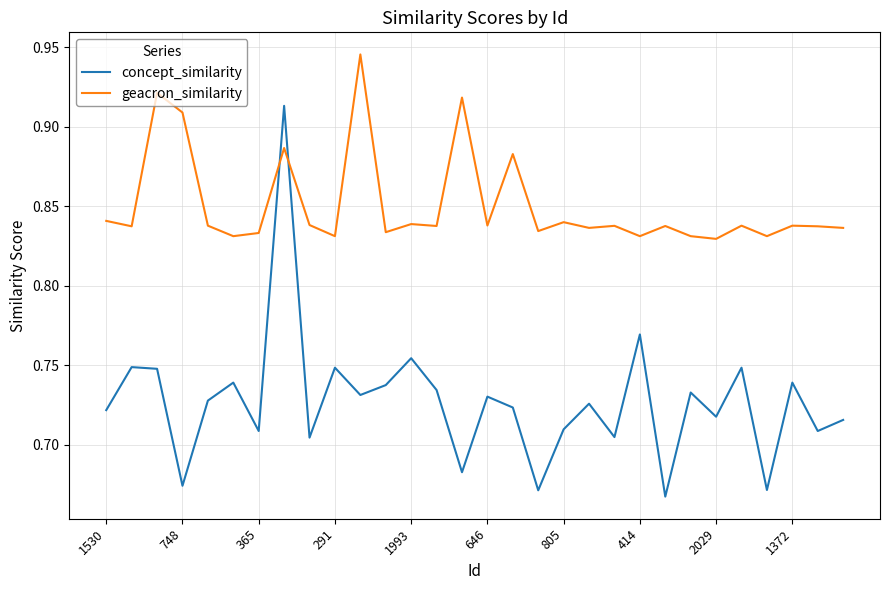

Which series has the largest total across all categories?

geacron_similarity